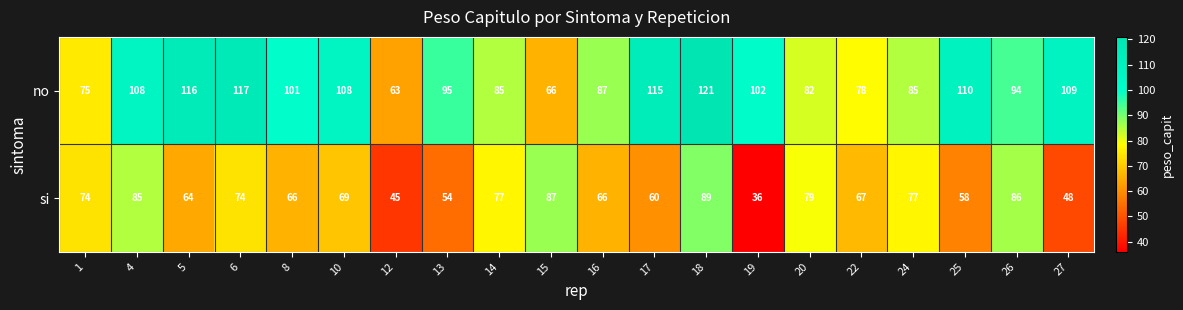

What is the spread (max minus min) of values at 5?

52